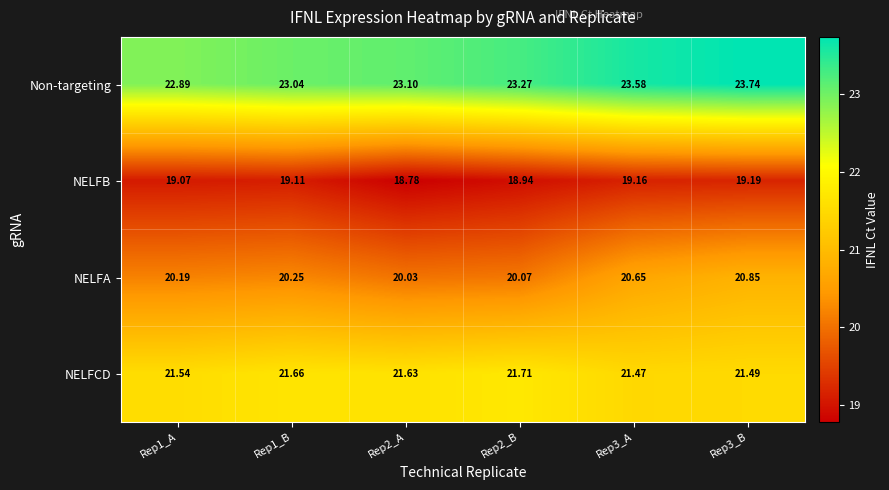

Rank the series at Rep3_A from lowest to highest value.

NELFB, NELFA, NELFCD, Non-targeting